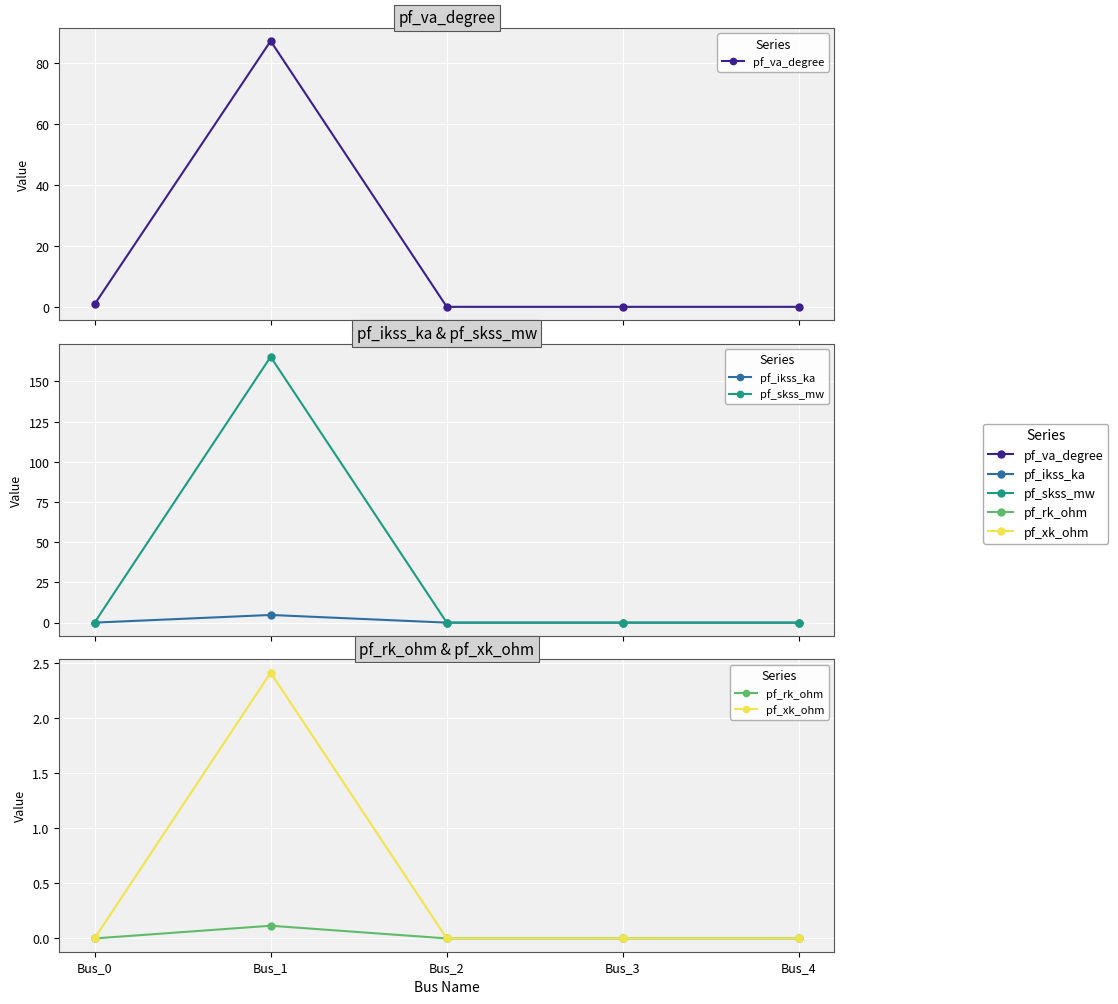

Is it true that pf_skss_mw equals 267.0 at Bus_1?

False